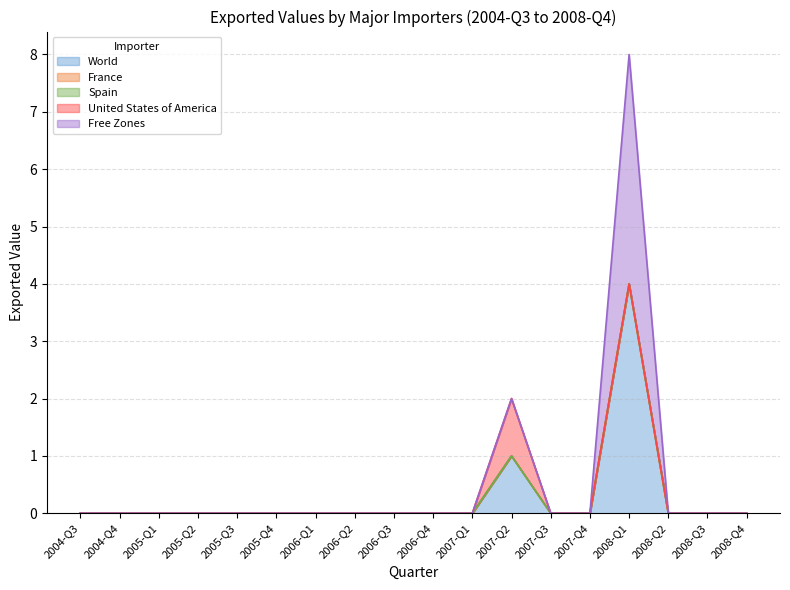

In Free Zones, how many points are higher than both neighbors (excluding endpoints)?

1